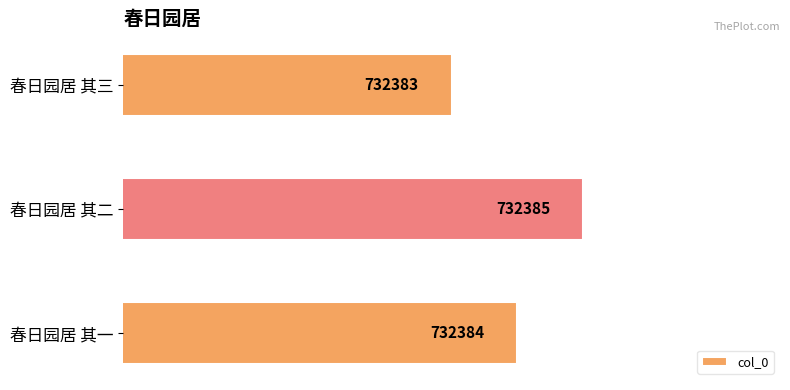

Does the chart contain any negative values?

No